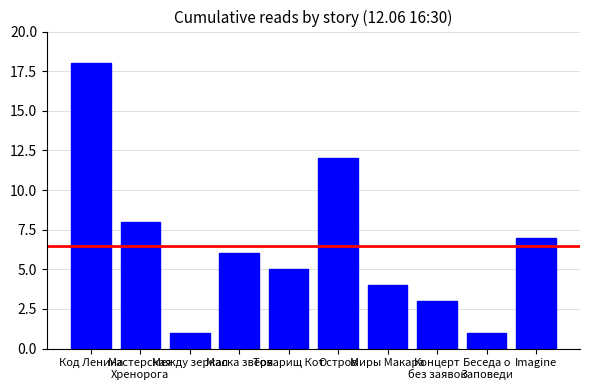

How many bars are there in total?

10